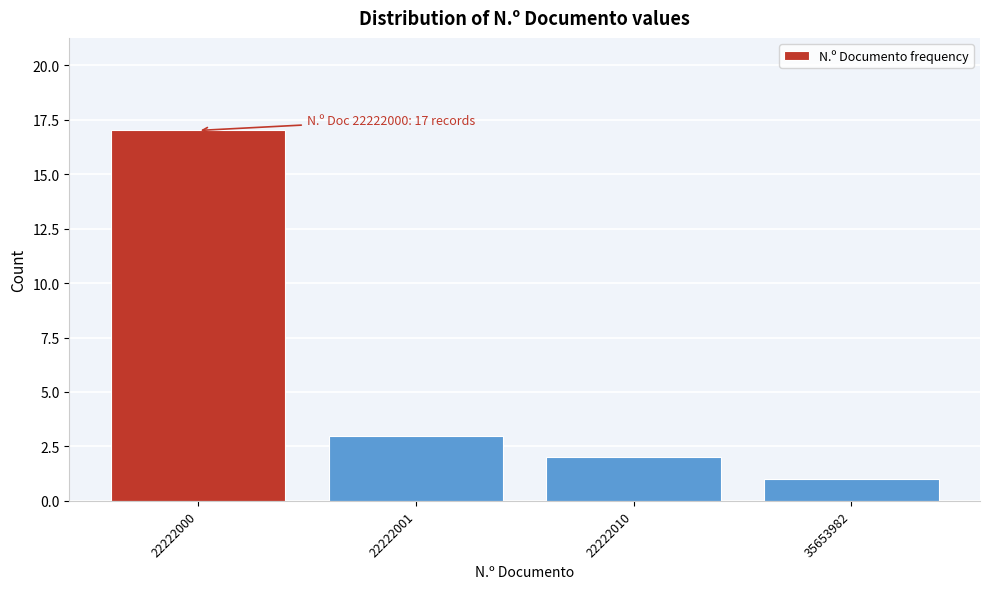

Reading left to right, extract all data points from this chart.

17	3	2	1